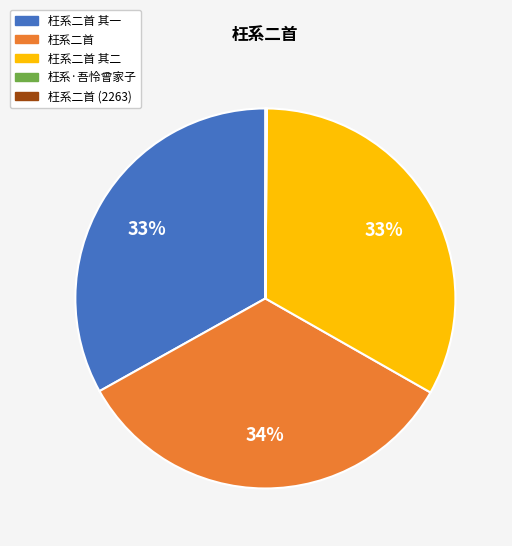

To the nearest percent, what is the difference between the 枉系二首 and 枉系二首 其二 slice percentages?

1%